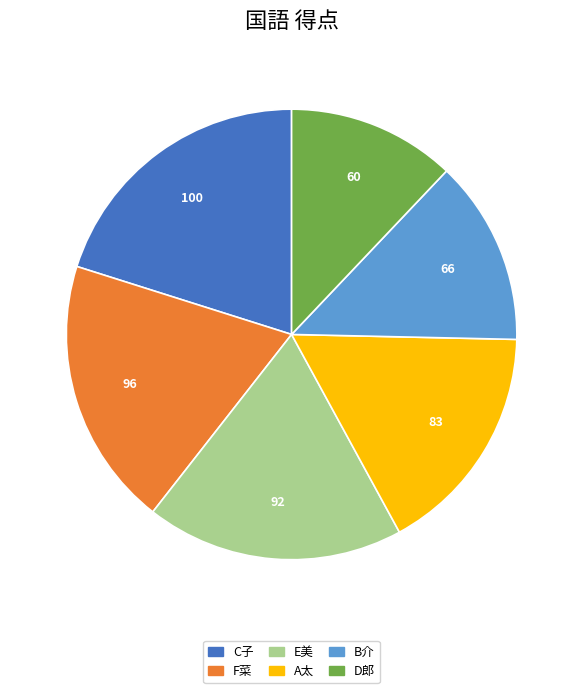

How many segments does this pie chart have?

6